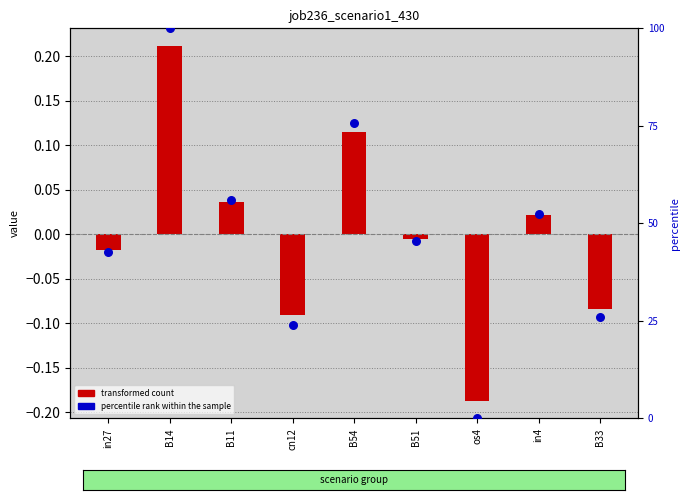

What is the total value across all series at in4?

52.3